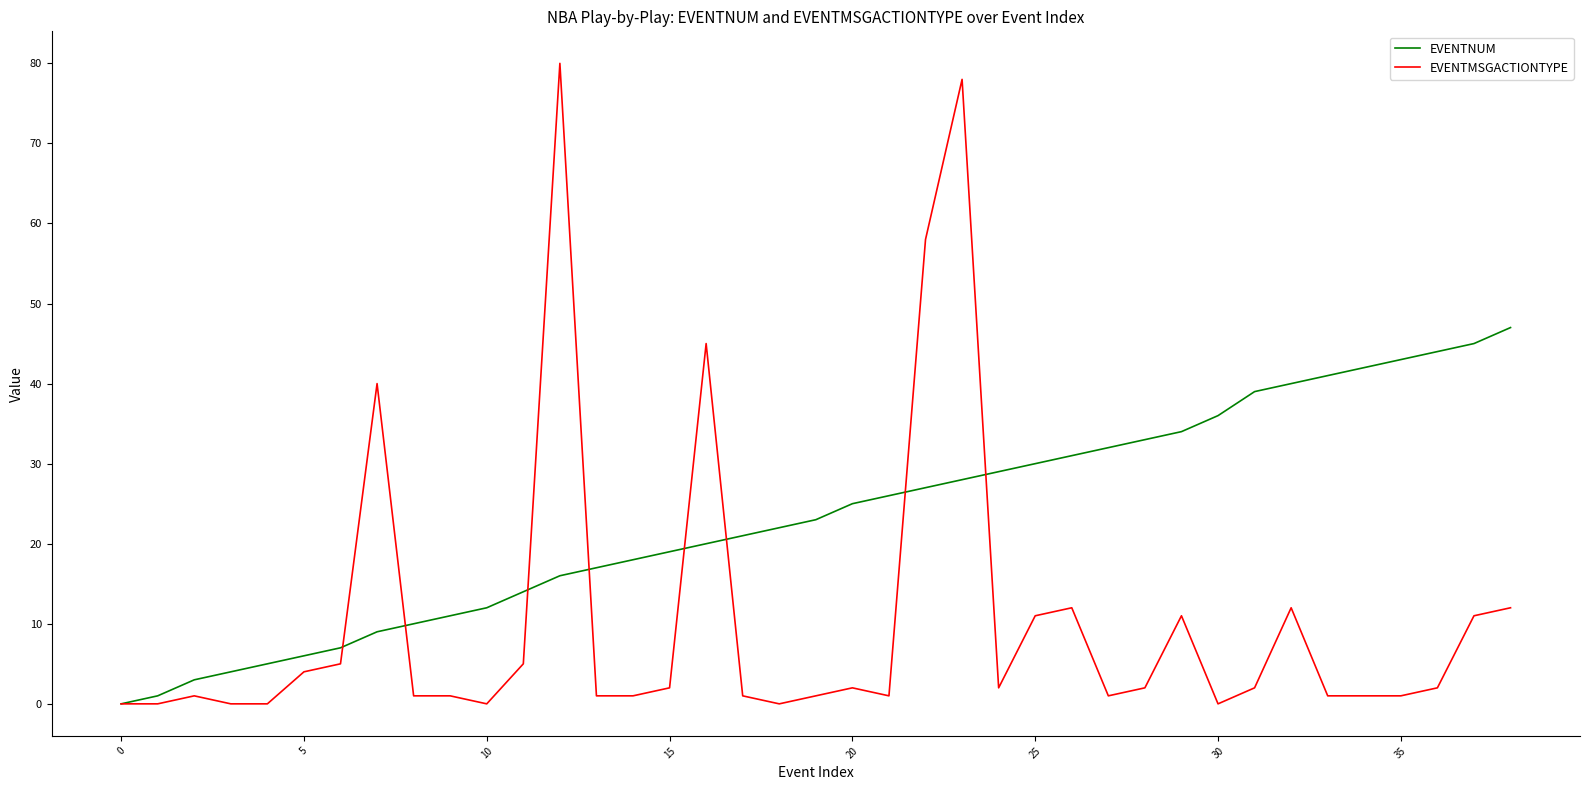

Rank the series by their maximum value, from lowest to highest.

EVENTNUM, EVENTMSGACTIONTYPE